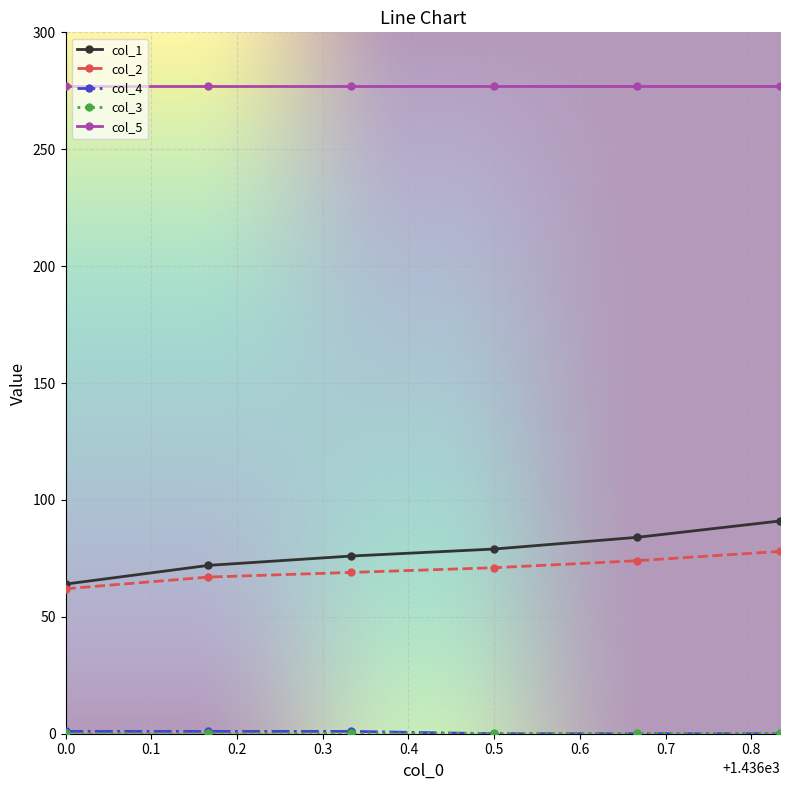

Count the number of data series in this chart.

5